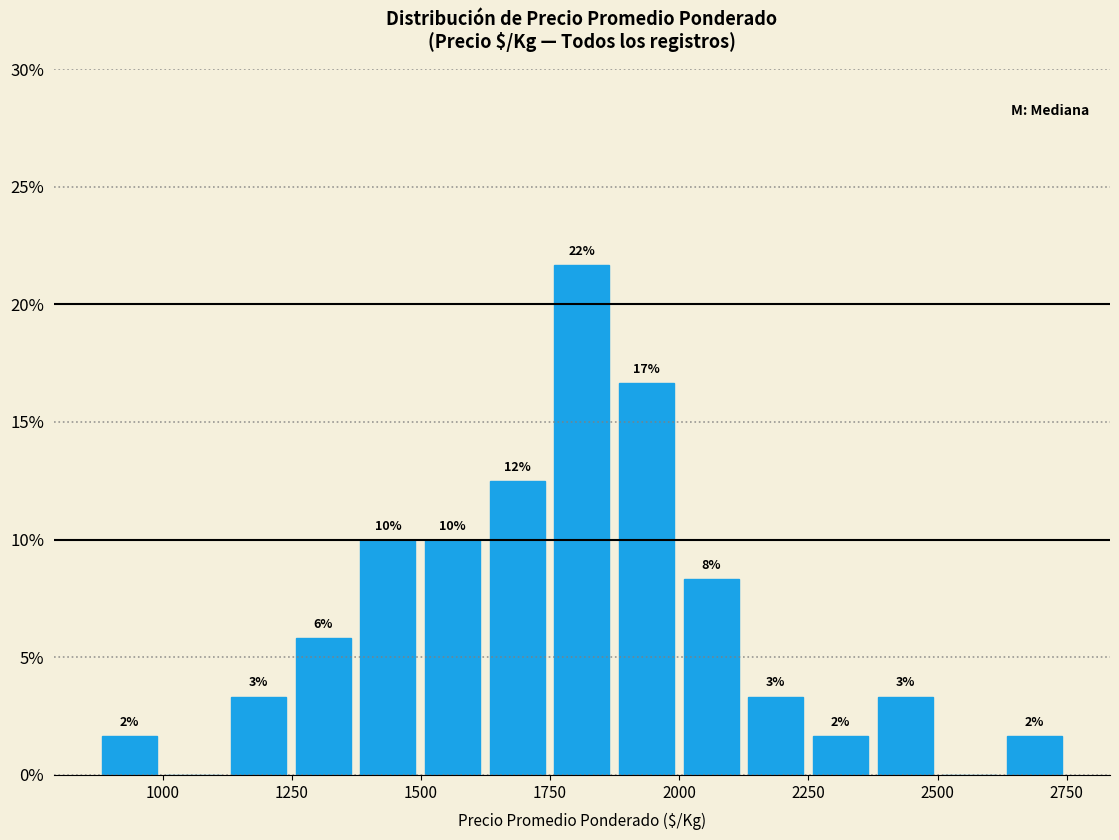

Around what value on the x-axis is the tallest bar? Give the approximate position of its centre, as read against the axis.

1800